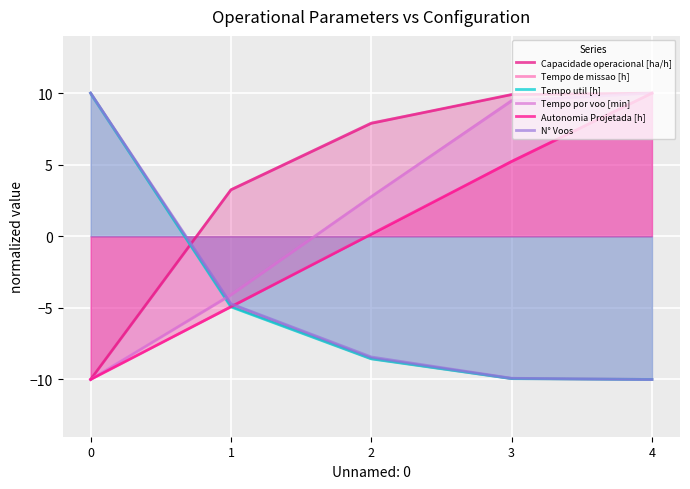

Reading left to right, transcribe all the data shown in this chart.

Capacidade operacional [ha/h]: -10.0	3.2	7.9	9.9	10.0
Tempo de missao [h]: 10.0	-4.9	-8.5	-9.9	-10.0
Tempo util [h]: 10.0	-4.9	-8.6	-9.9	-10.0
Tempo por voo [min]: -10.0	-4.1	2.8	9.5	10.0
Autonomia Projetada [h]: -10.0	-4.9	0.1	5.2	10.0
N° Voos: 10.0	-4.7	-8.4	-9.9	-10.0